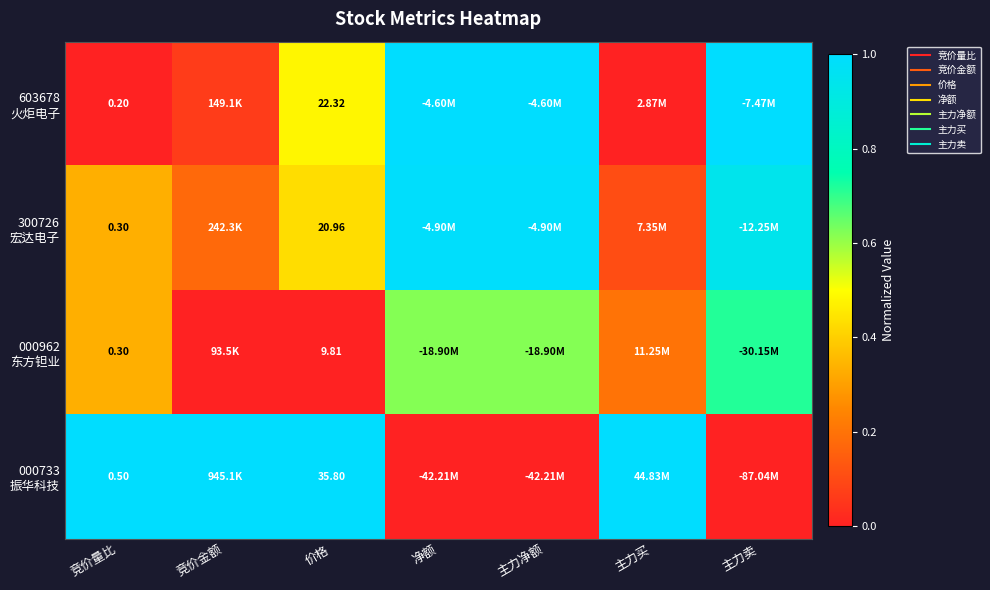

True or false: 000733 振华科技 has a value of 1.0 at 主力买.

True